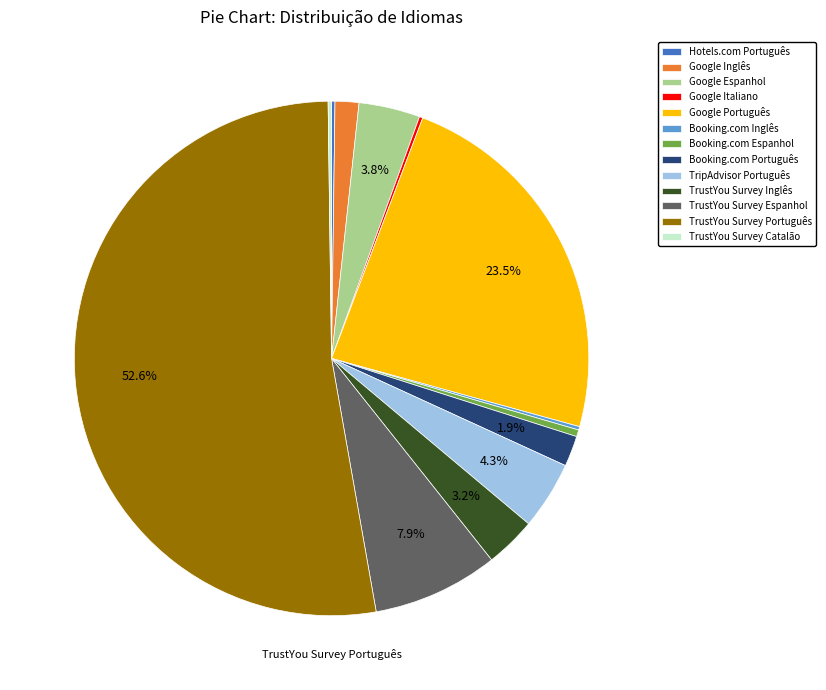

Which has a higher value, TrustYou Survey Espanhol or Booking.com Espanhol?

TrustYou Survey Espanhol